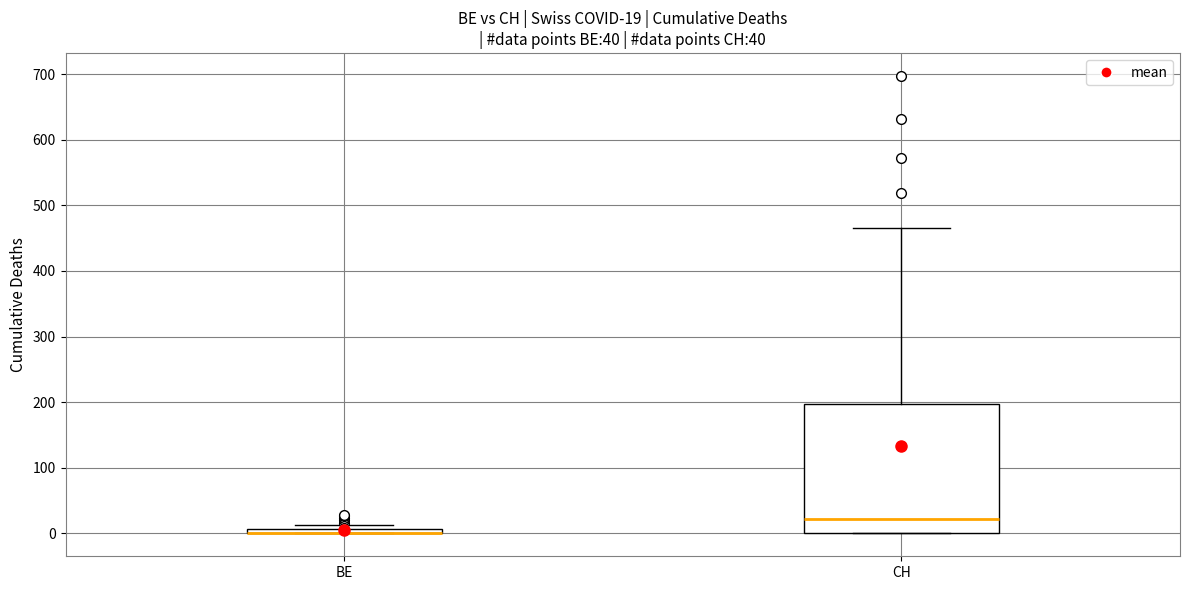

Comparing the boxes themselves (not the whiskers), which one is the tallest?

CH